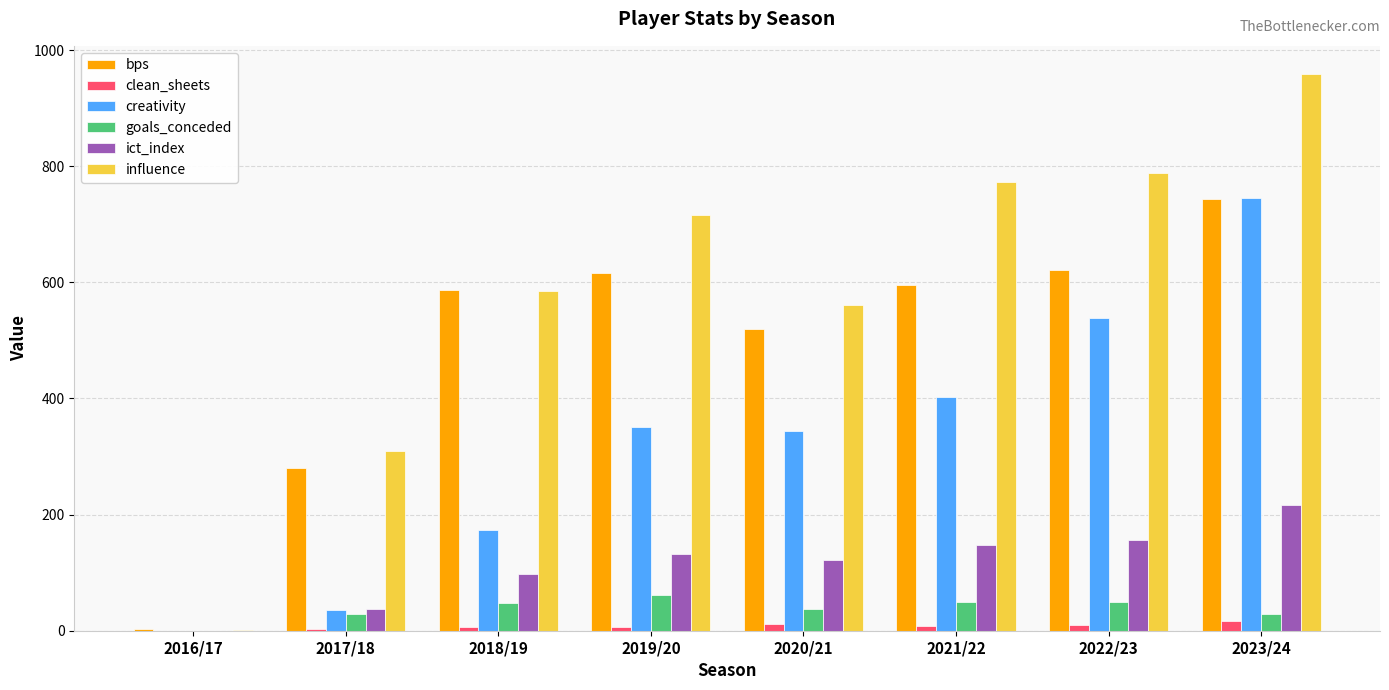

Which series has the largest total across all categories?

influence